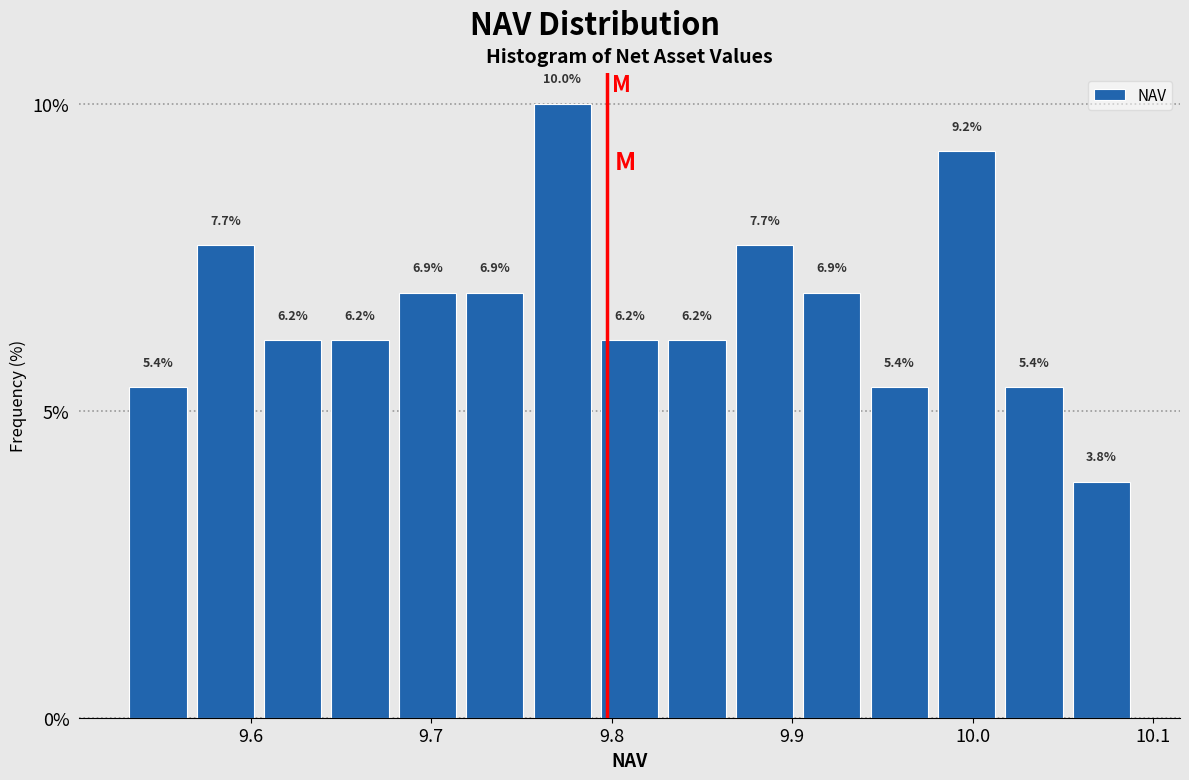

Read against the x-axis, roughly where is the centre of the tallest bar?

9.77